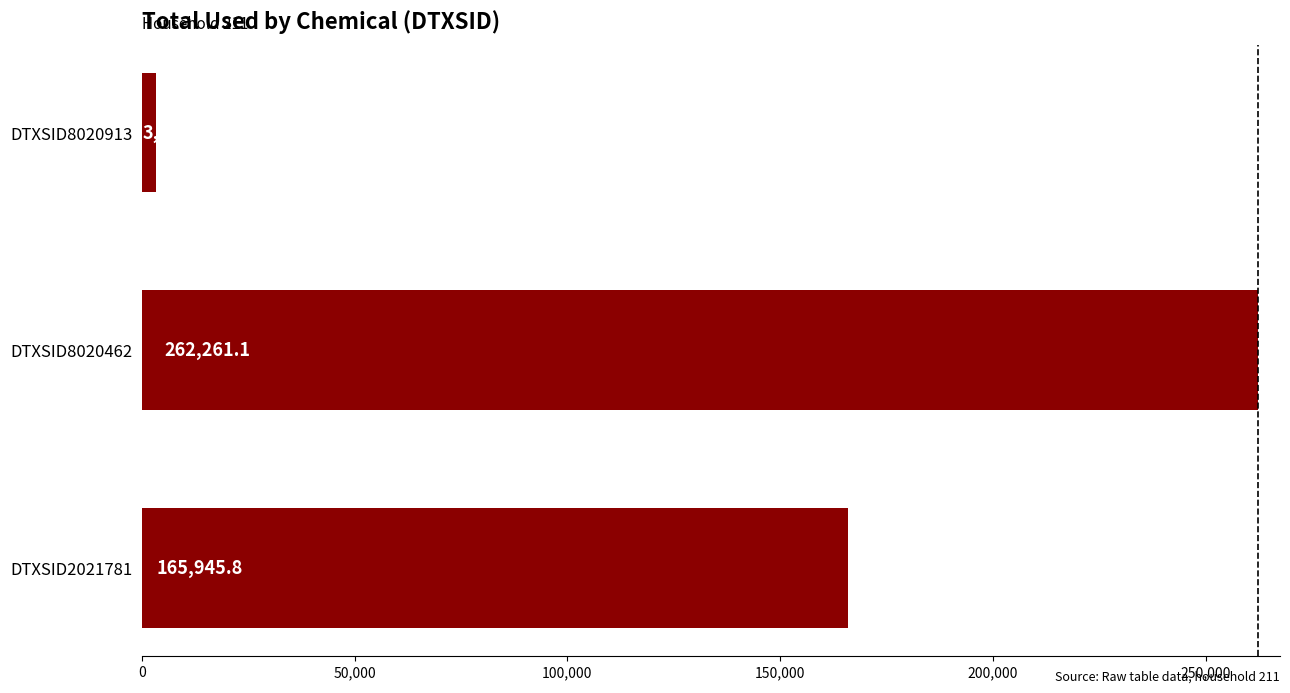

Rank the categories by value from highest to lowest.

DTXSID8020462, DTXSID2021781, DTXSID8020913